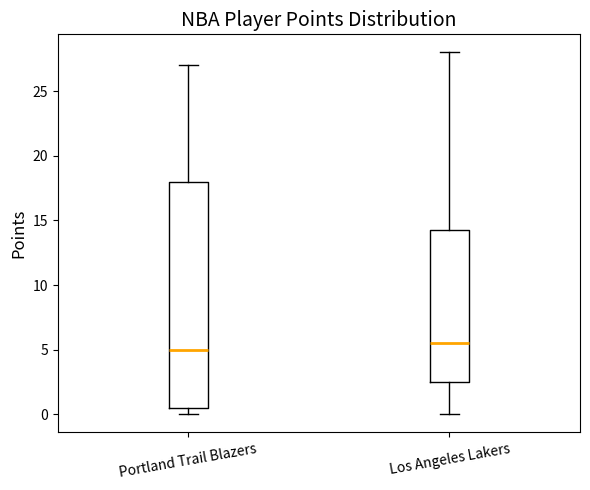

Where is the upper edge of the box for Portland Trail Blazers on the y-axis? The values are not printed on the chart, so give them approximately, as read against the axis.

18.0